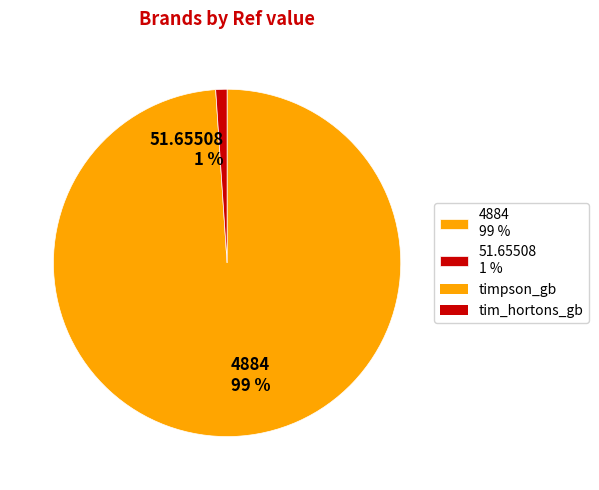

To the nearest percent, what is the difference between the largest and smallest slice percentages?

98%